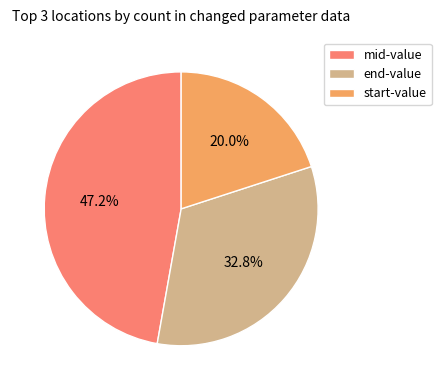

Which category has the biggest portion of the pie?

mid-value